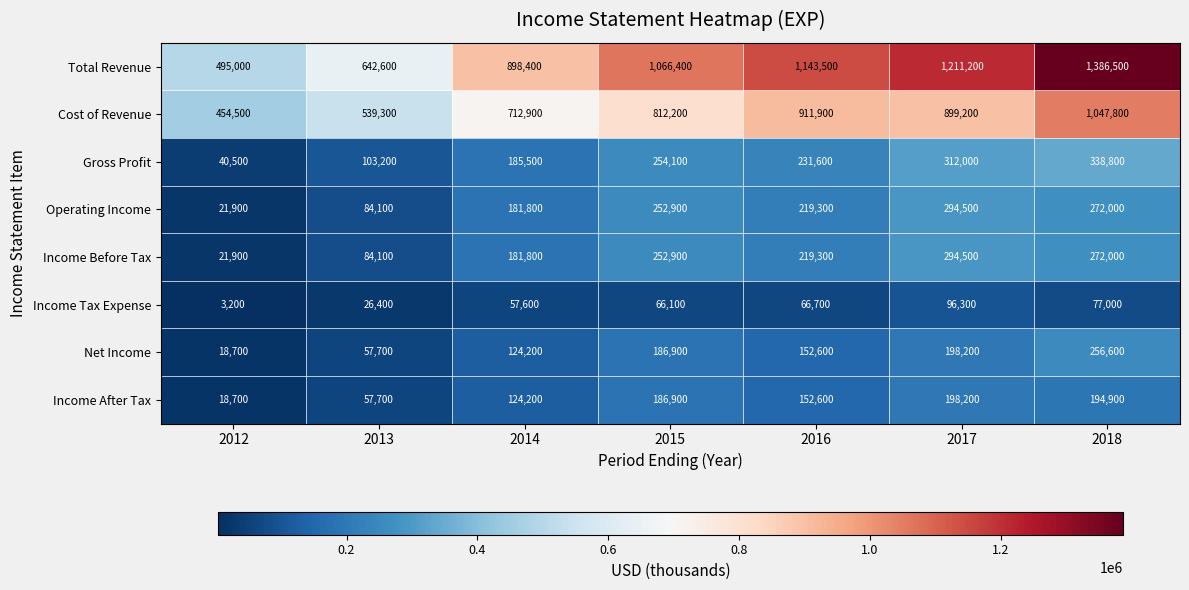

What is the total value across all series at 2018?

3845600